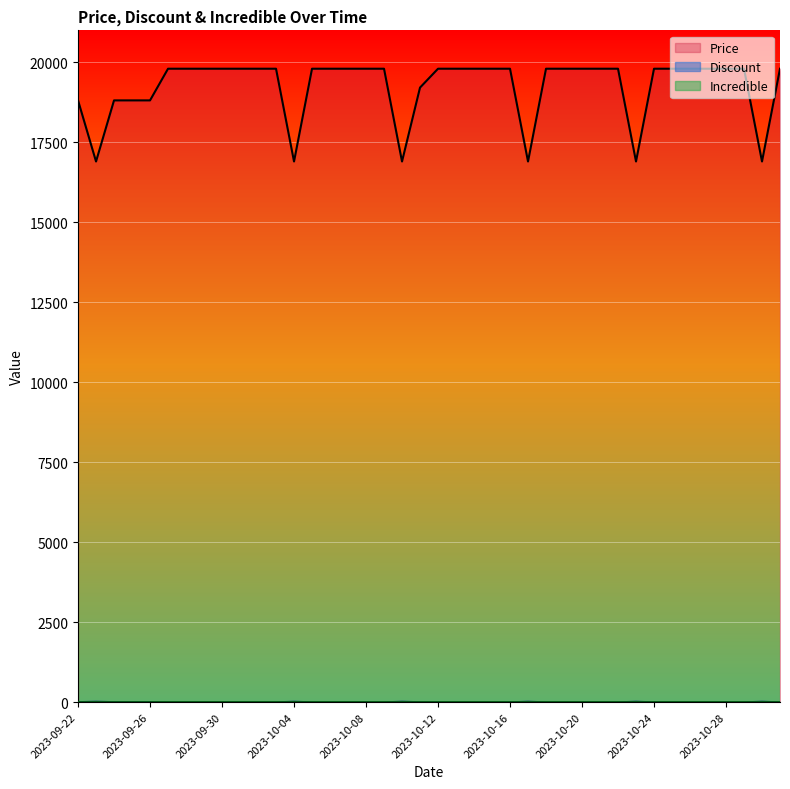

Which series has the largest total across all categories?

Price